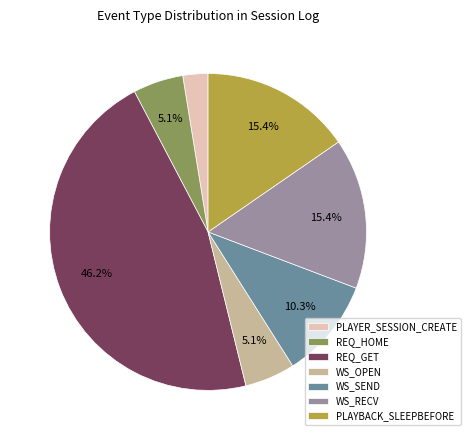

Between REQ_HOME and WS_RECV, which is larger?

WS_RECV